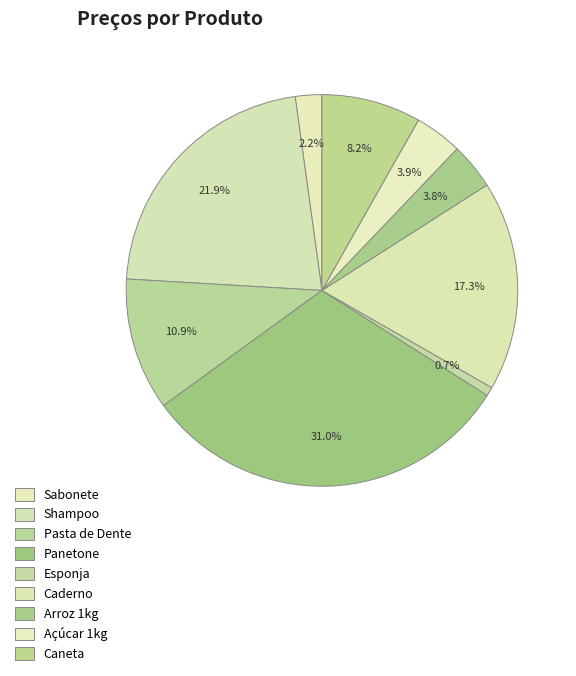

How many segments does this pie chart have?

9